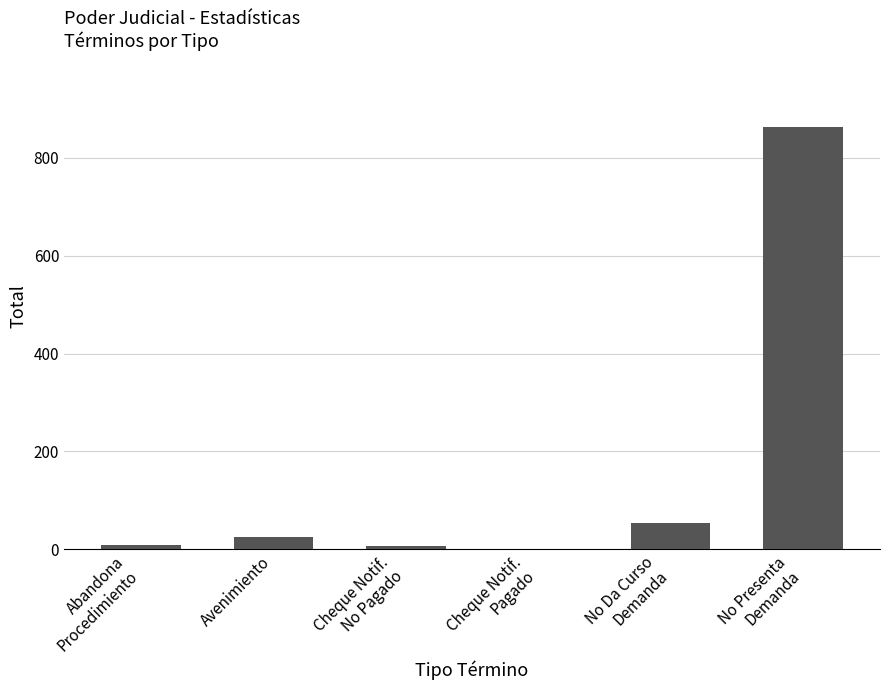

Which has a higher value, No Presenta
Demanda or Abandona
Procedimiento?

No Presenta
Demanda